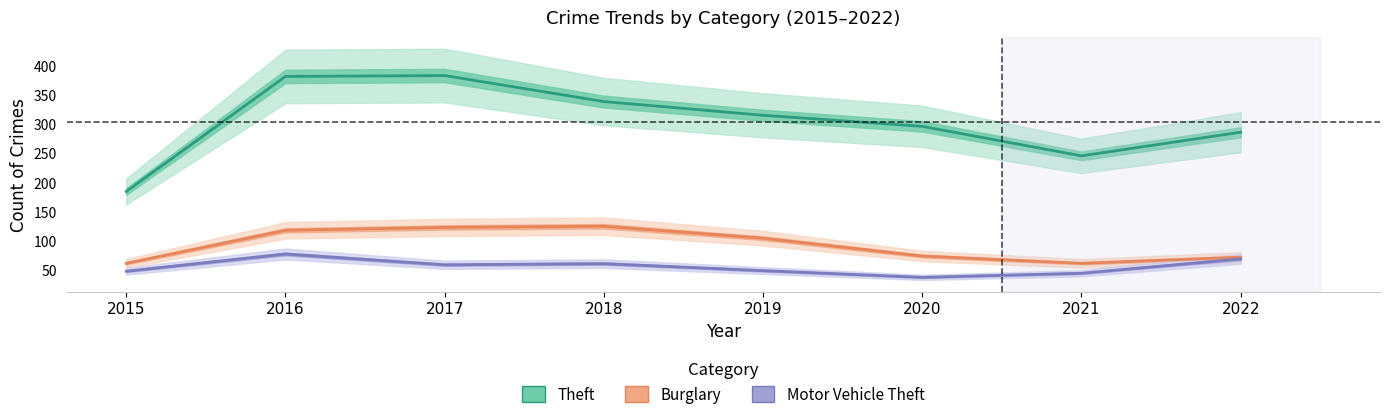

Where is the first local minimum for Motor Vehicle Theft?

2017